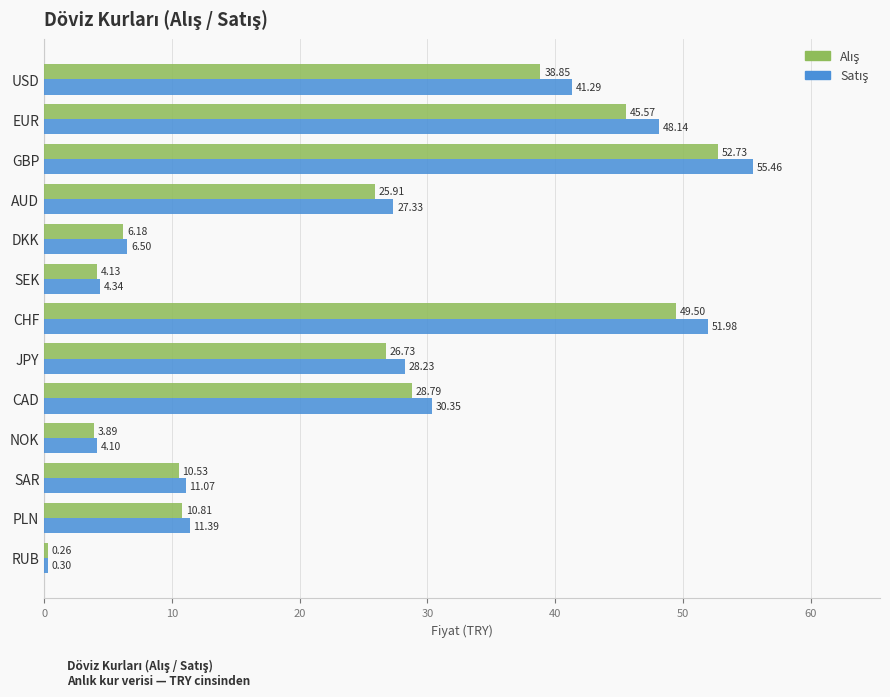

At which category does the chart reach its peak across all series?

GBP